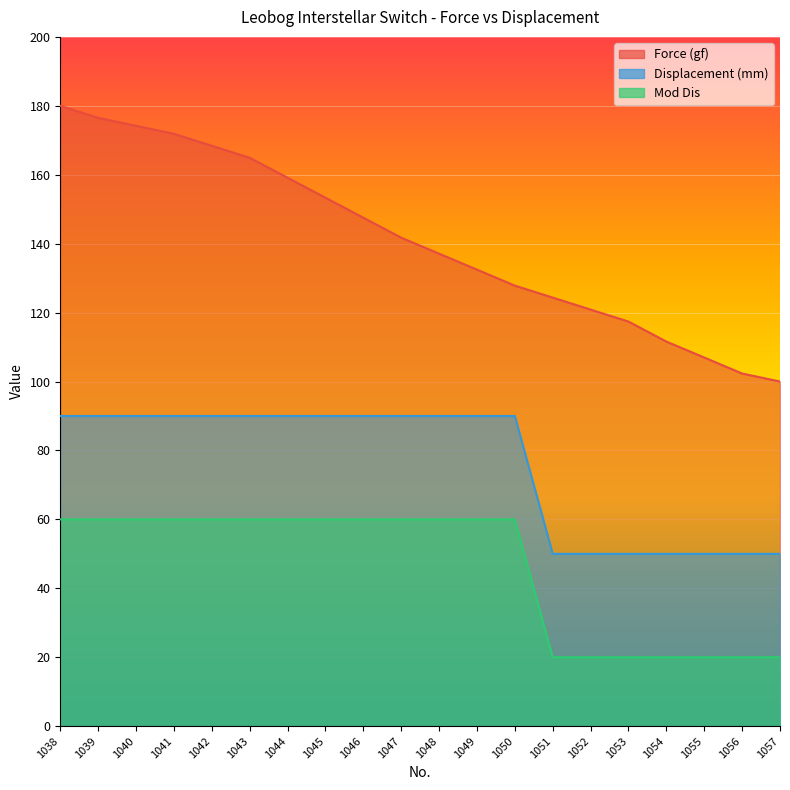

Reading left to right, transcribe all the data shown in this chart.

Force (gf): 180.0	176.5	174.2	171.9	168.4	164.9	159.1	153.3	147.5	141.7	137.1	132.5	127.8	124.3	120.9	117.4	111.6	107.0	102.3	100.0
Displacement (mm): 90.0	90.0	90.0	90.0	90.0	90.0	90.0	90.0	90.0	90.0	90.0	90.0	90.0	50.0	50.0	50.0	50.0	50.0	50.0	50.0
Mod Dis: 60.0	60.0	60.0	60.0	60.0	60.0	60.0	60.0	60.0	60.0	60.0	60.0	60.0	20.0	20.0	20.0	20.0	20.0	20.0	20.0